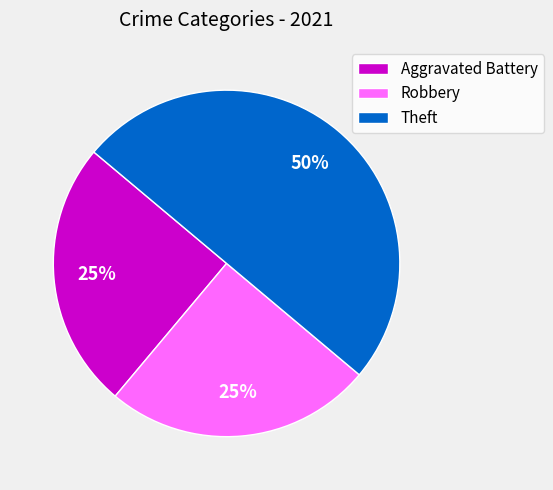

Approximately how many times larger is the value at Theft compared to Robbery?

2.0